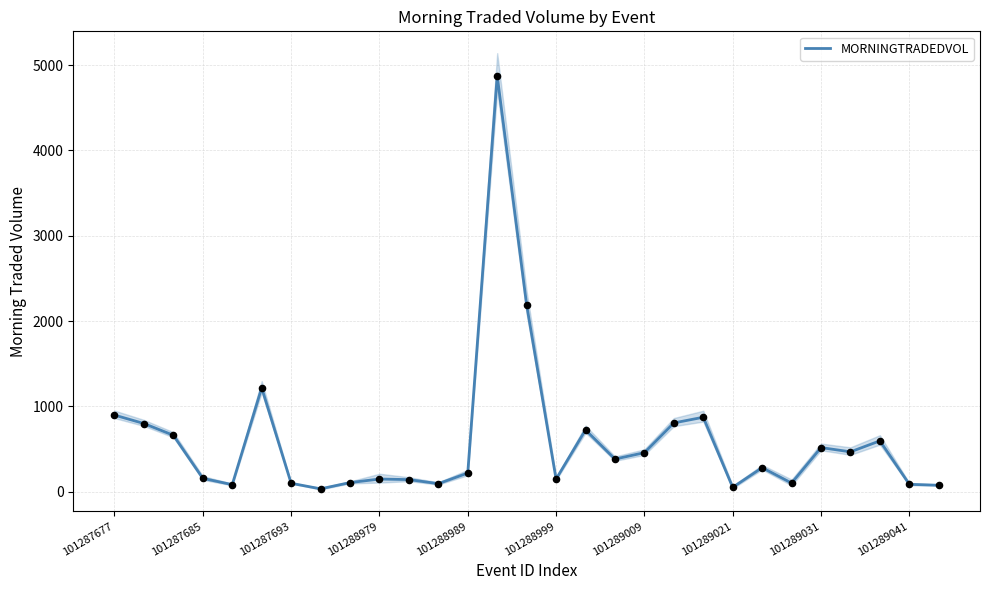

What is the change in value from 101287693 to 19?

+144.5